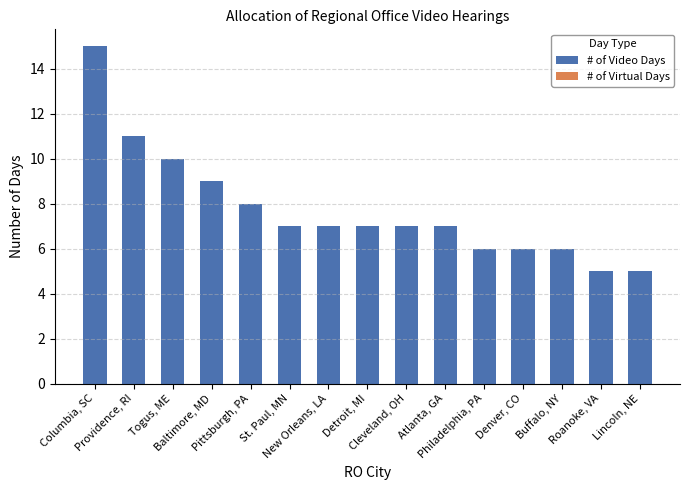

What is the smallest value displayed?

5